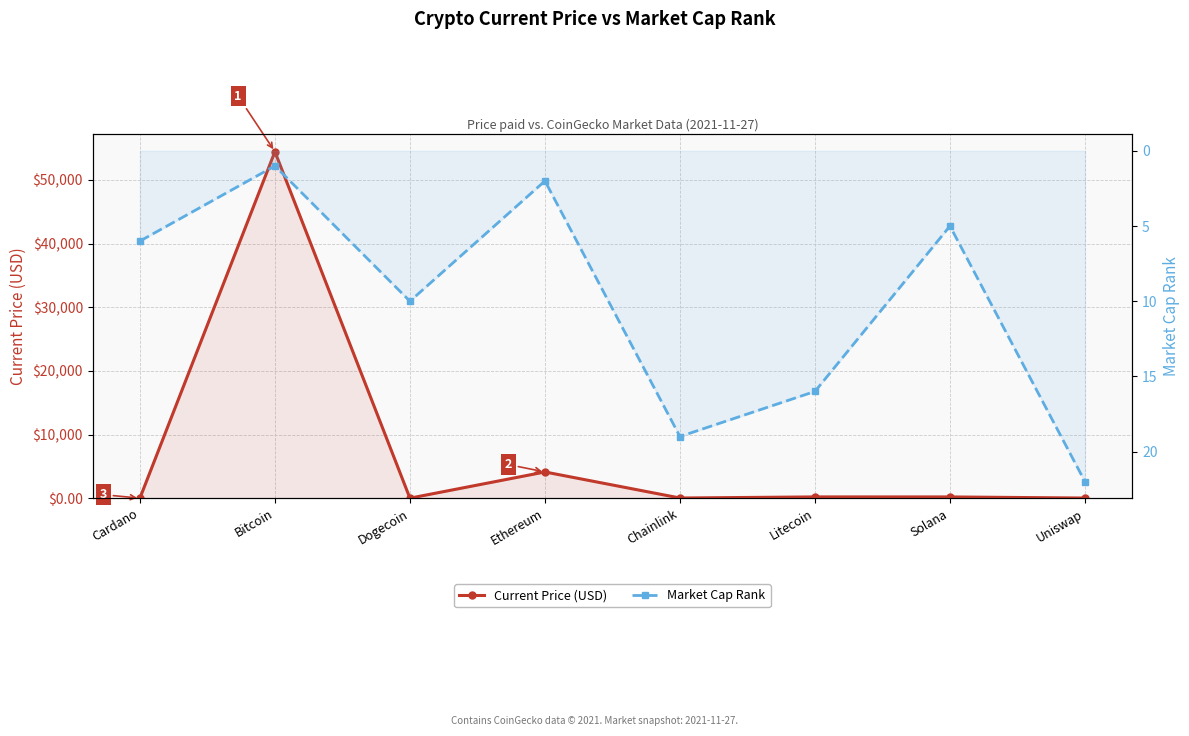

What is the sum of the Current Price (USD) values at Dogecoin and Chainlink?

24.7